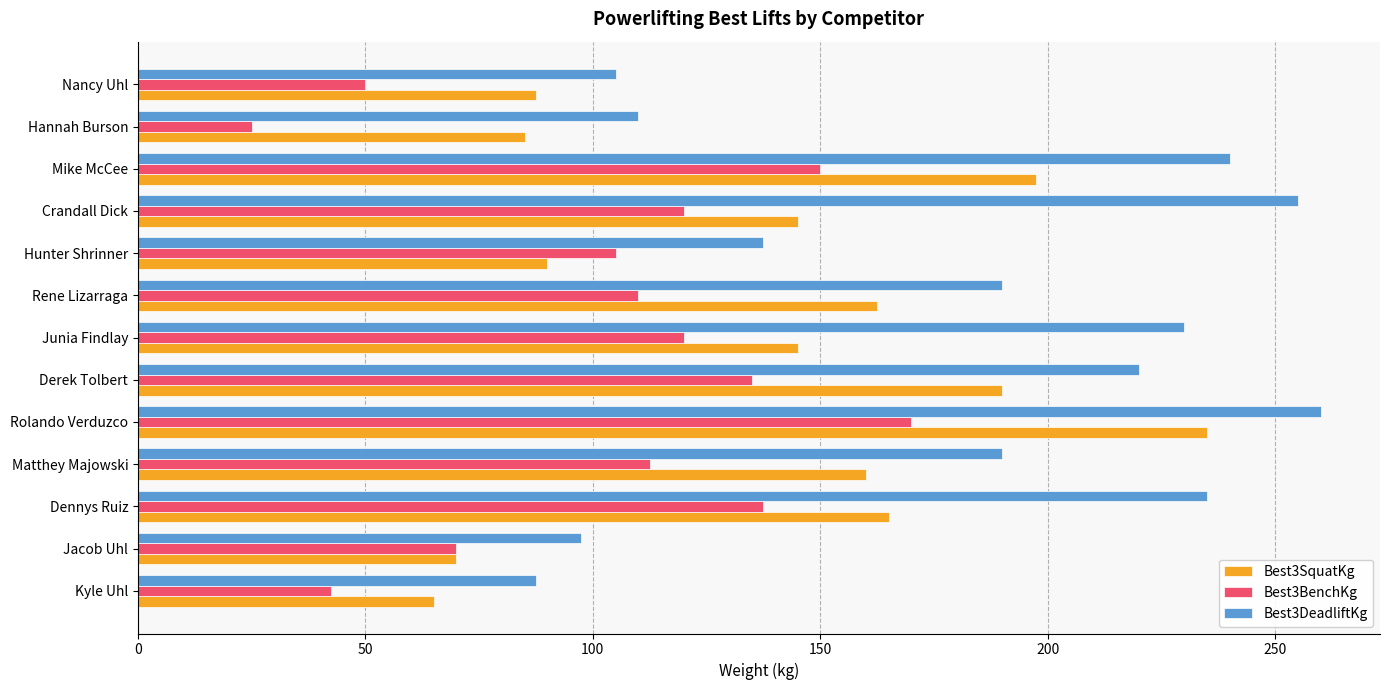

Read the Best3BenchKg value at Mike McCee.

150.0